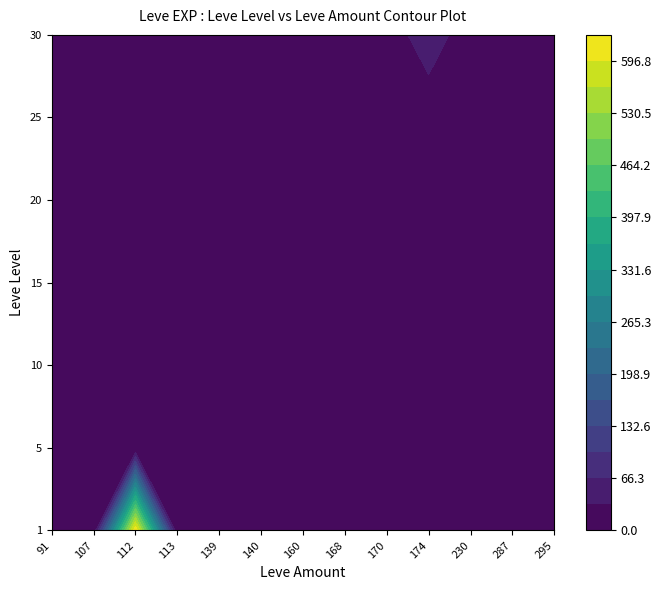

What is the greatest value displayed?

630